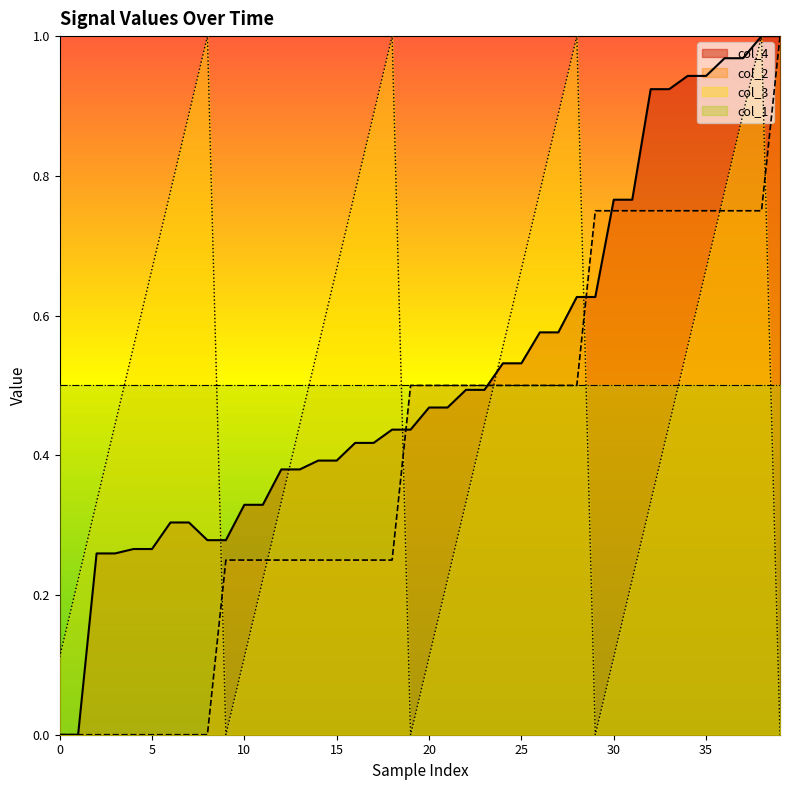

How many values in the col_3 series exceed 0?

36